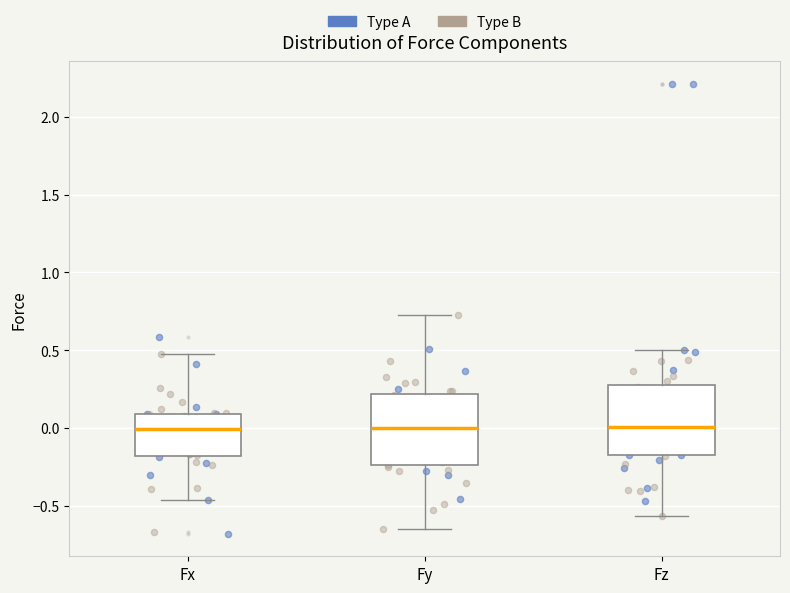

Reading left to right, read every box against the y-axis: the position of its median line, the range the box covers, and the ends of its whiskers. The values are not printed on the chart, so give them approximately, as read against the axis.

Fx: median 0.00, box -0.20 to 0.10, whiskers -0.45 to 0.45
Fy: median 0.00, box -0.25 to 0.20, whiskers -0.65 to 0.70
Fz: median 0.00, box -0.20 to 0.30, whiskers -0.55 to 0.50